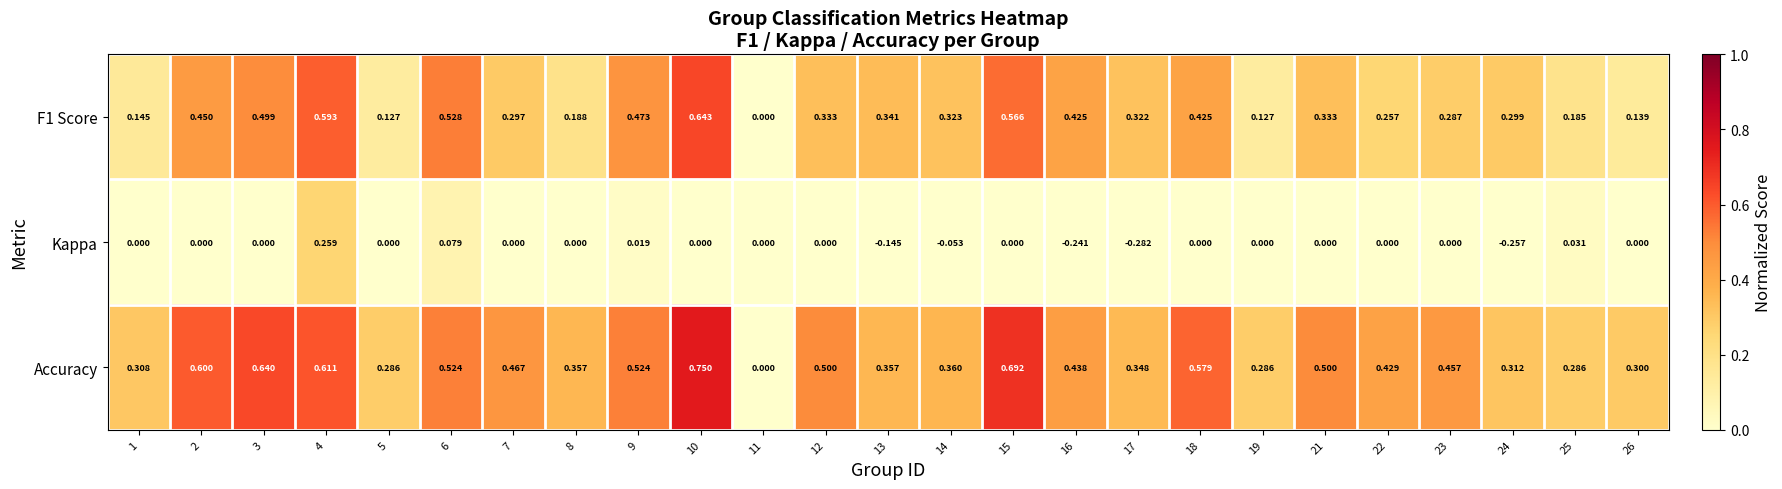

What is the total value across all series at 10?

1.4